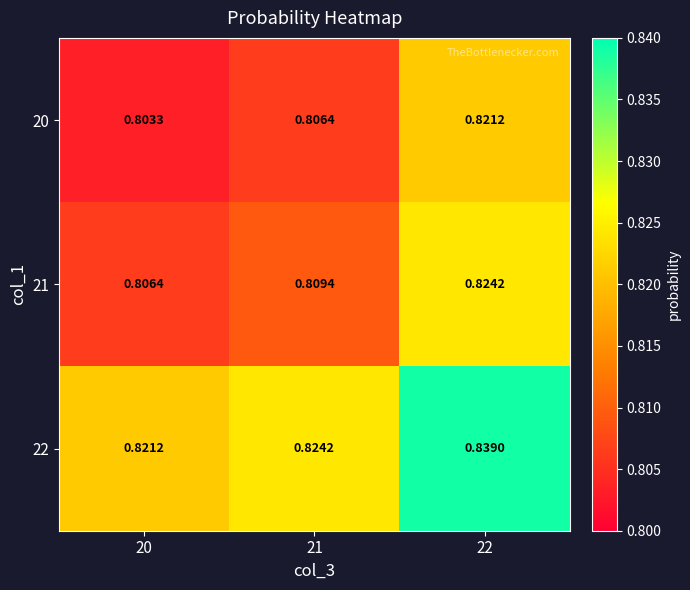

Is the value of 22 at 21 greater than the value of 20 at 22?

Yes